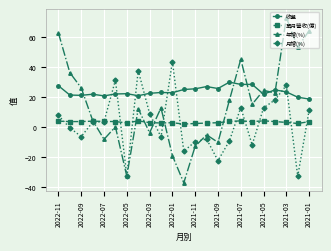

What is the difference between the maximum and minimum values in the 年增(%) series?

110.2